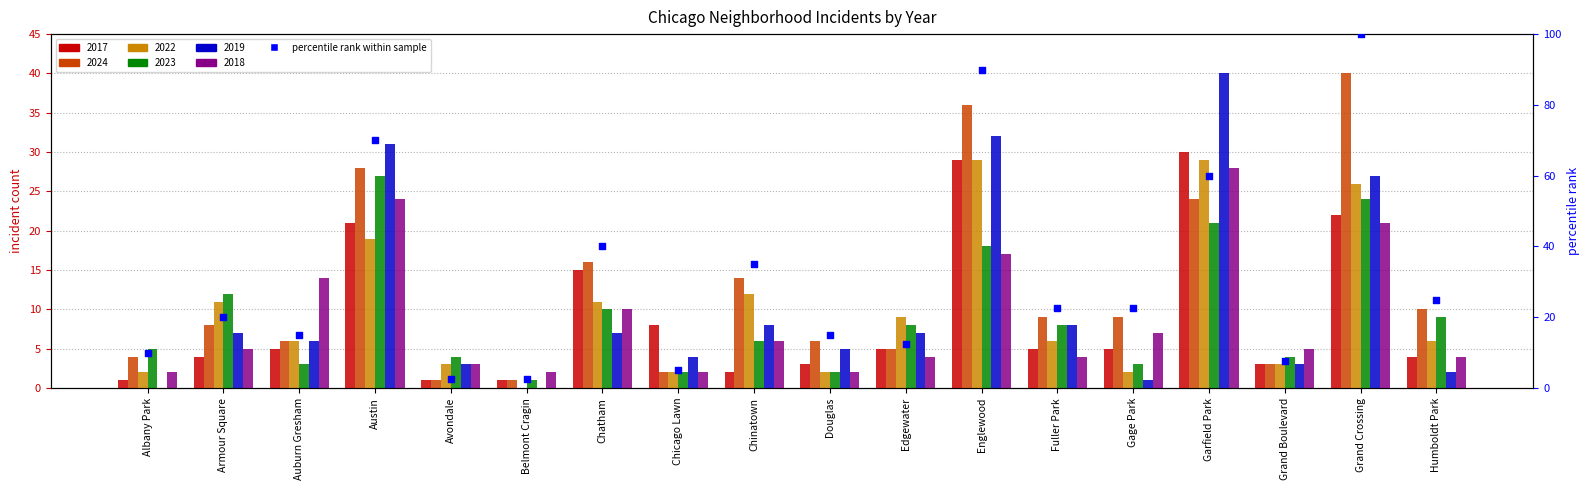

What is the change in value from Fuller Park to Humboldt Park?

+2.5